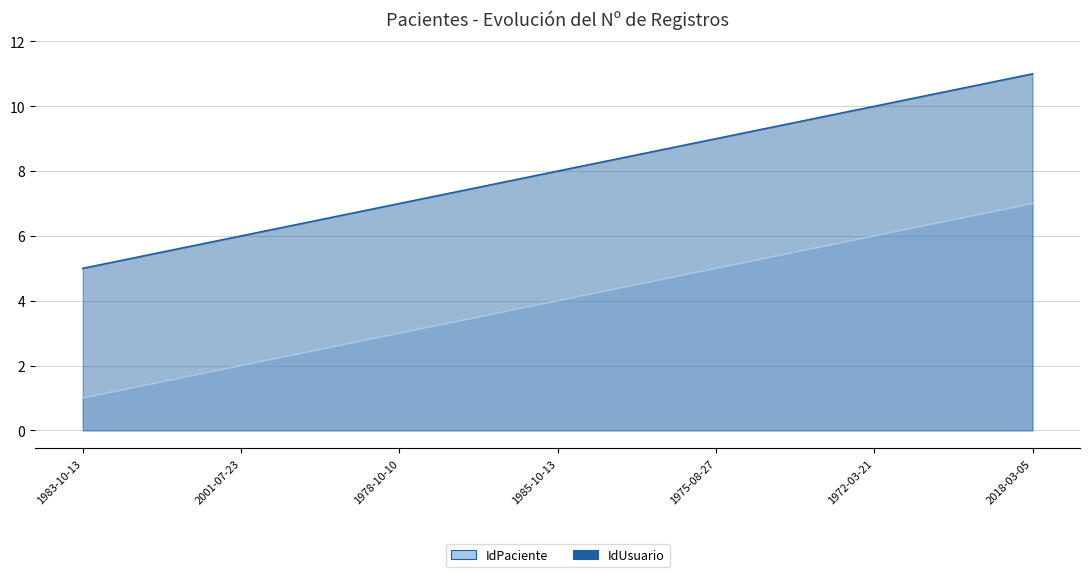

Rank the categories by IdUsuario value from lowest to highest.

1983-10-13, 2001-07-23, 1978-10-10, 1985-10-13, 1975-08-27, 1972-03-21, 2018-03-05